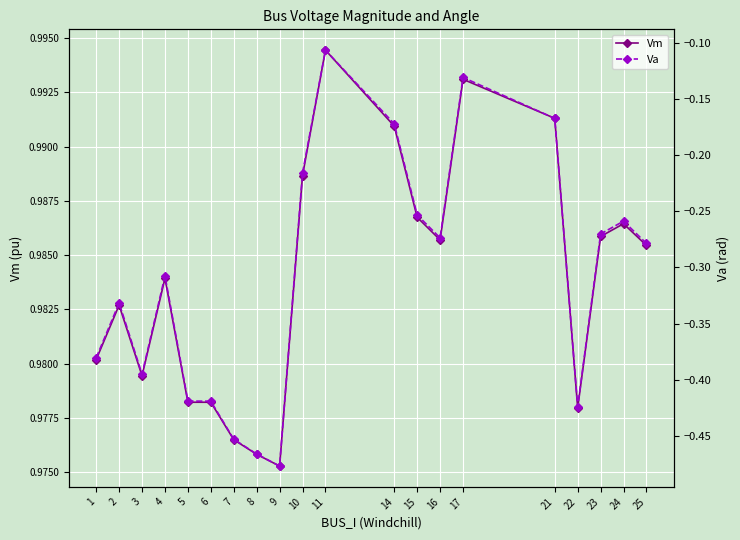

What is the average value of the Vm series?

1.0